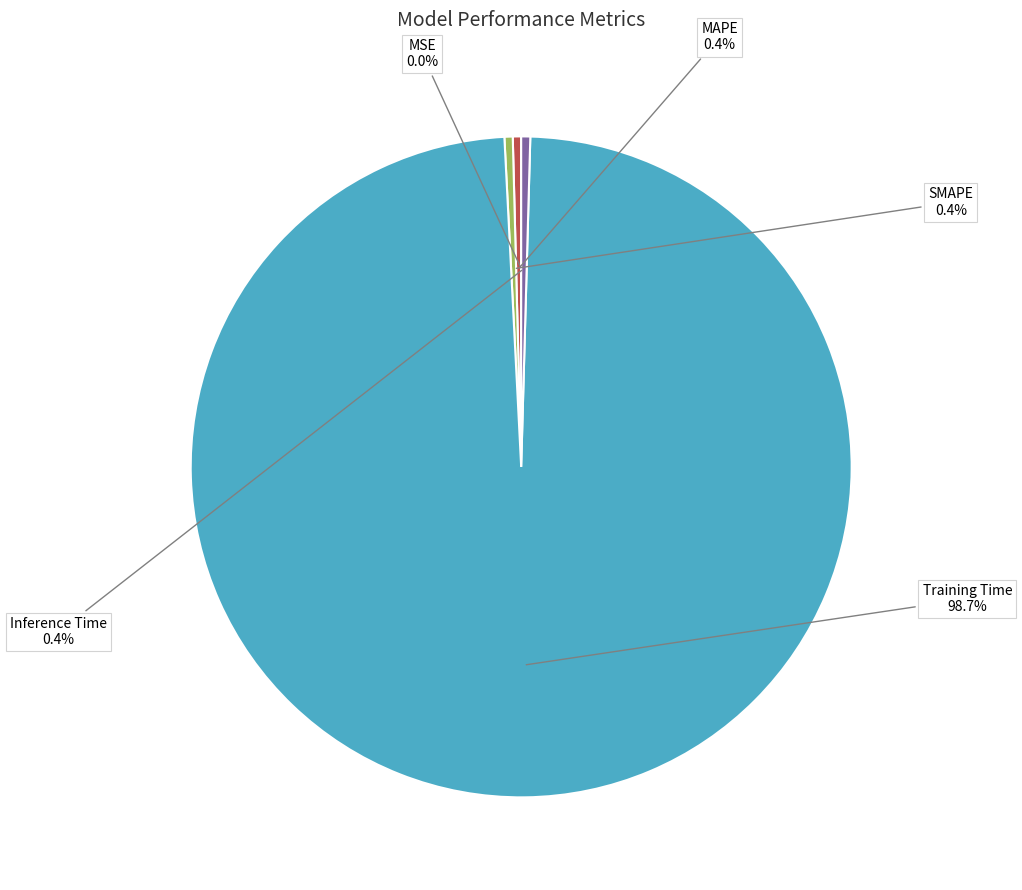

Is SMAPE the majority of the pie?

No